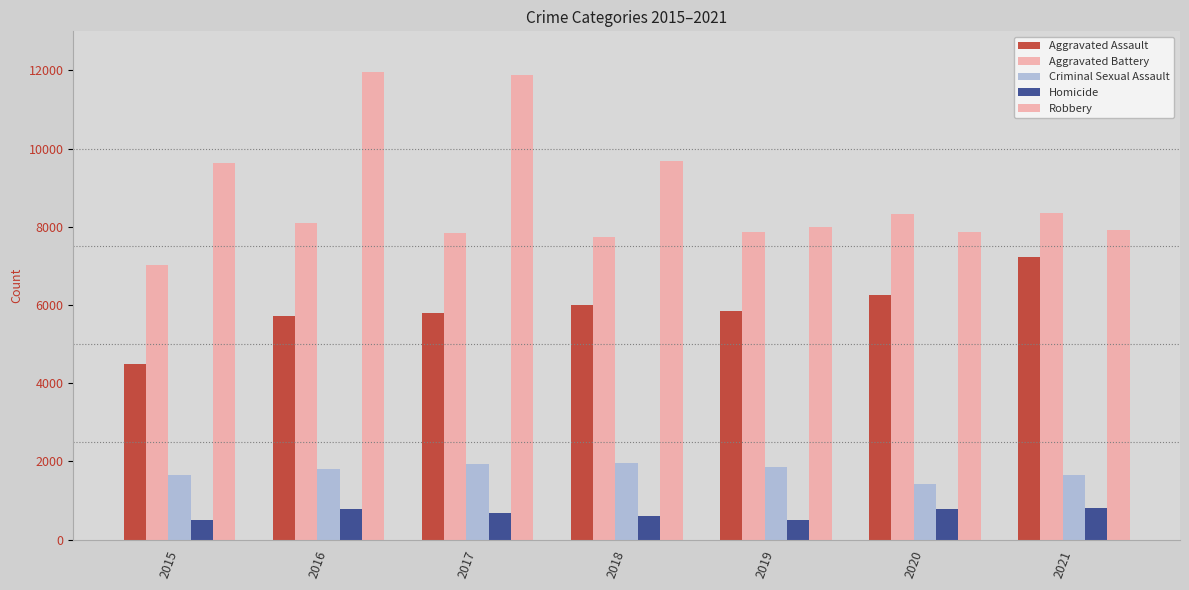

At which category is the sum across all series the highest?

2016